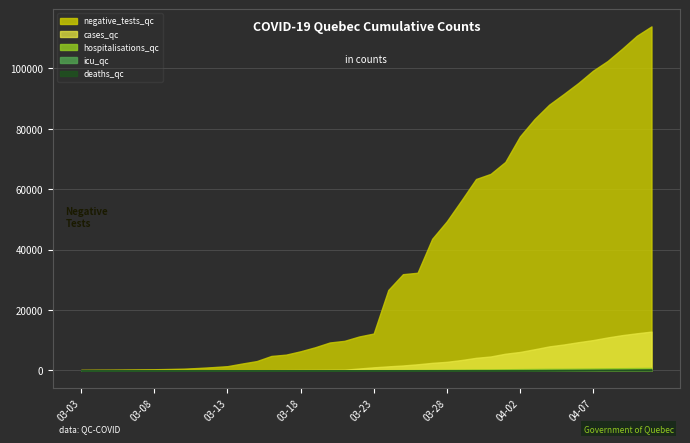

Where does the hospitalisations_qc series first go above 67?

2020-03-24